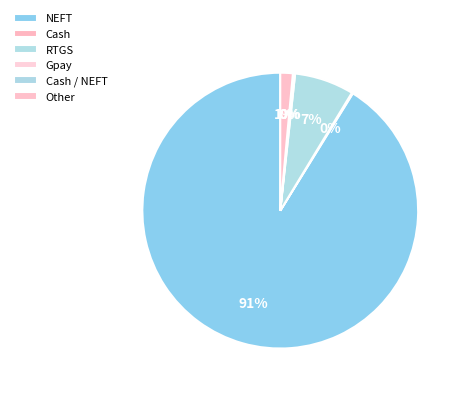

What is the change in value from Cash to Gpay?

+294.0